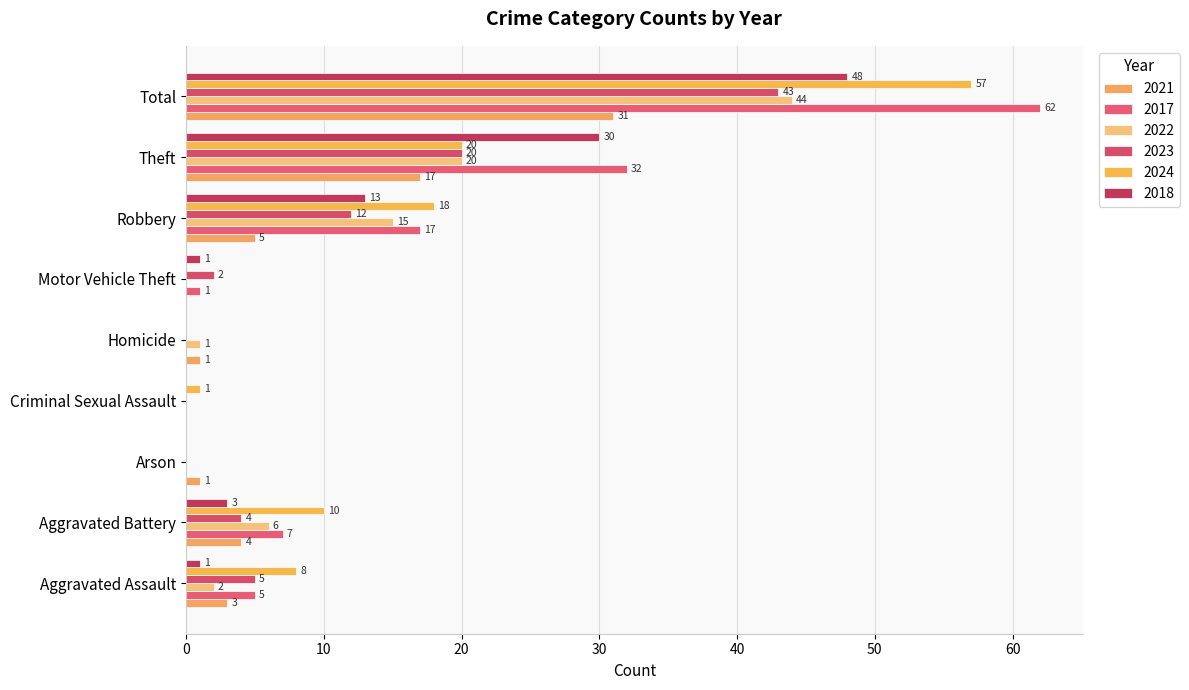

How many positive values does the 2021 series have?

7